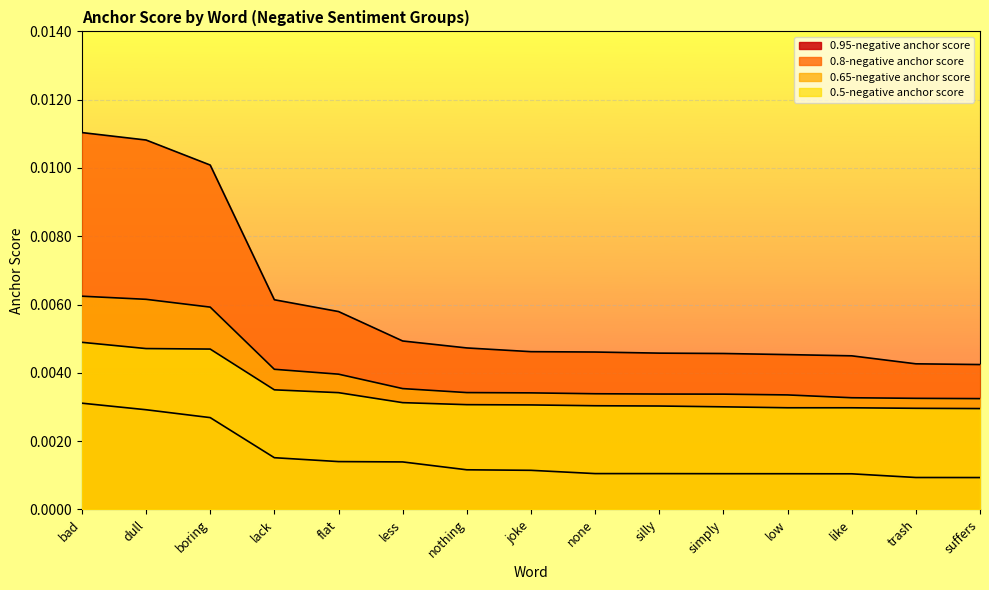

What is the label of the 10th point from the left?

silly